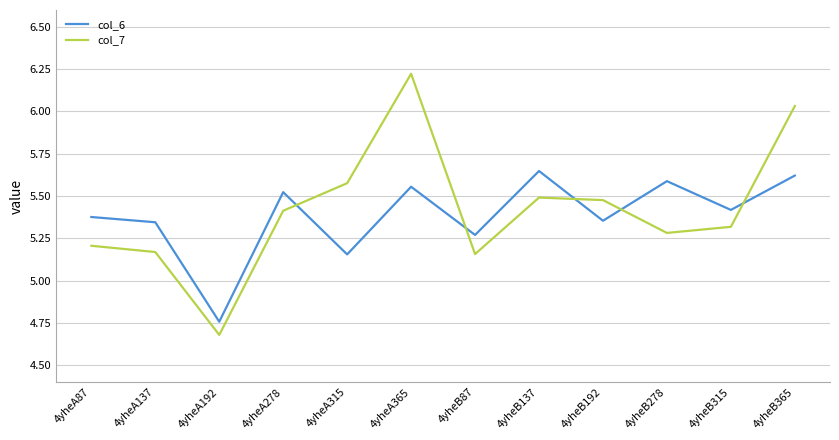

At which category is the sum across all series the highest?

4yheA365